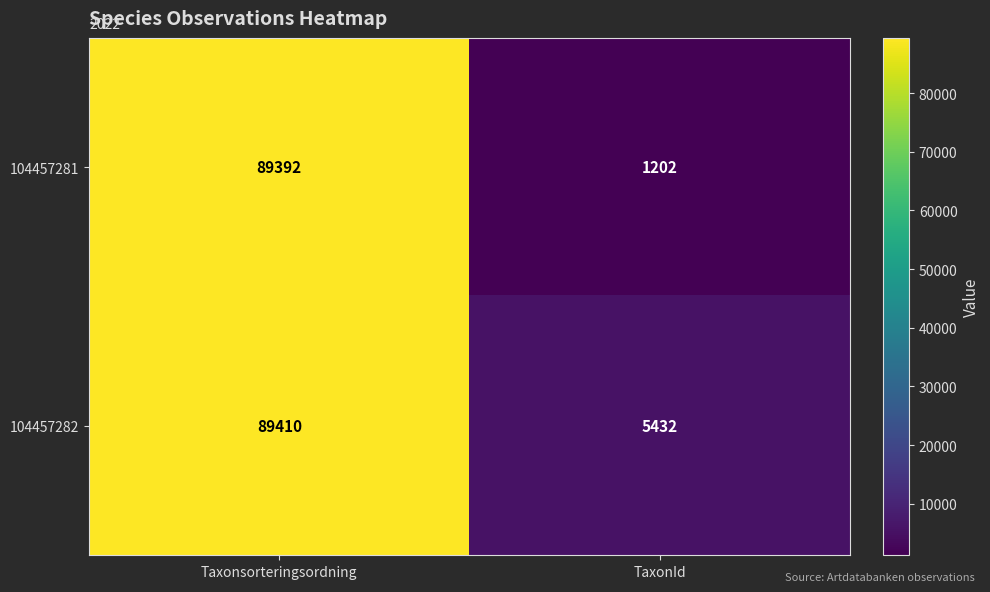

List the series in order of their peak value, highest first.

104457282, 104457281